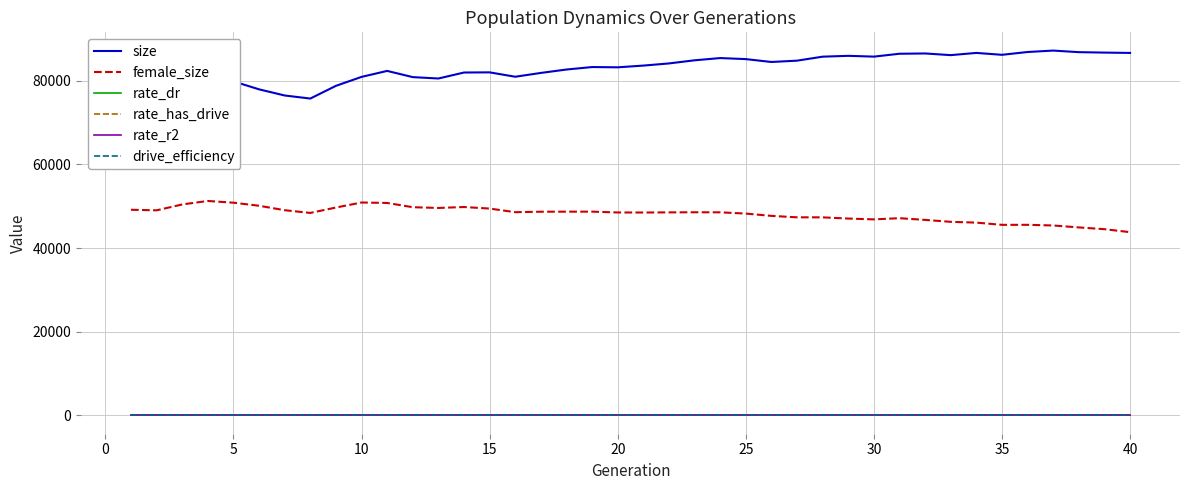

What is the maximum value shown in the chart?

87214.0